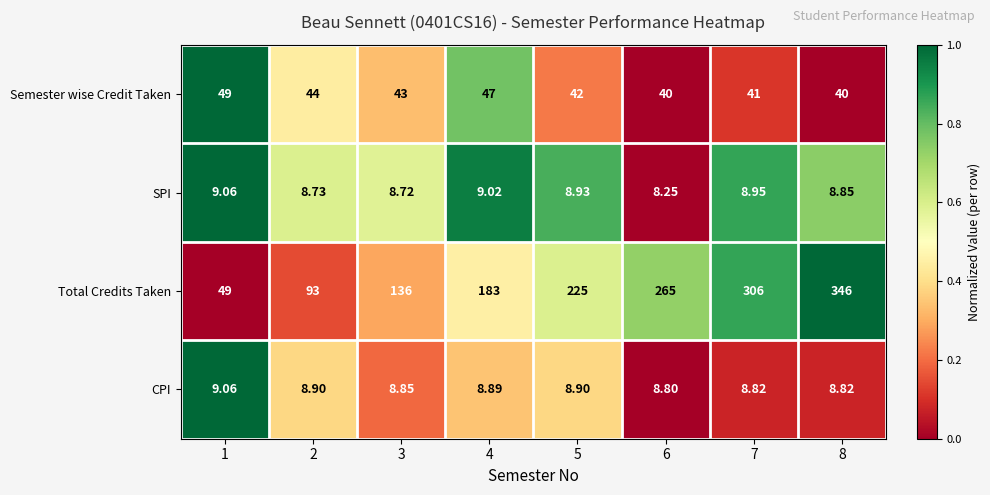

Which series changed the most between 7 and 8?

Total Credits Taken